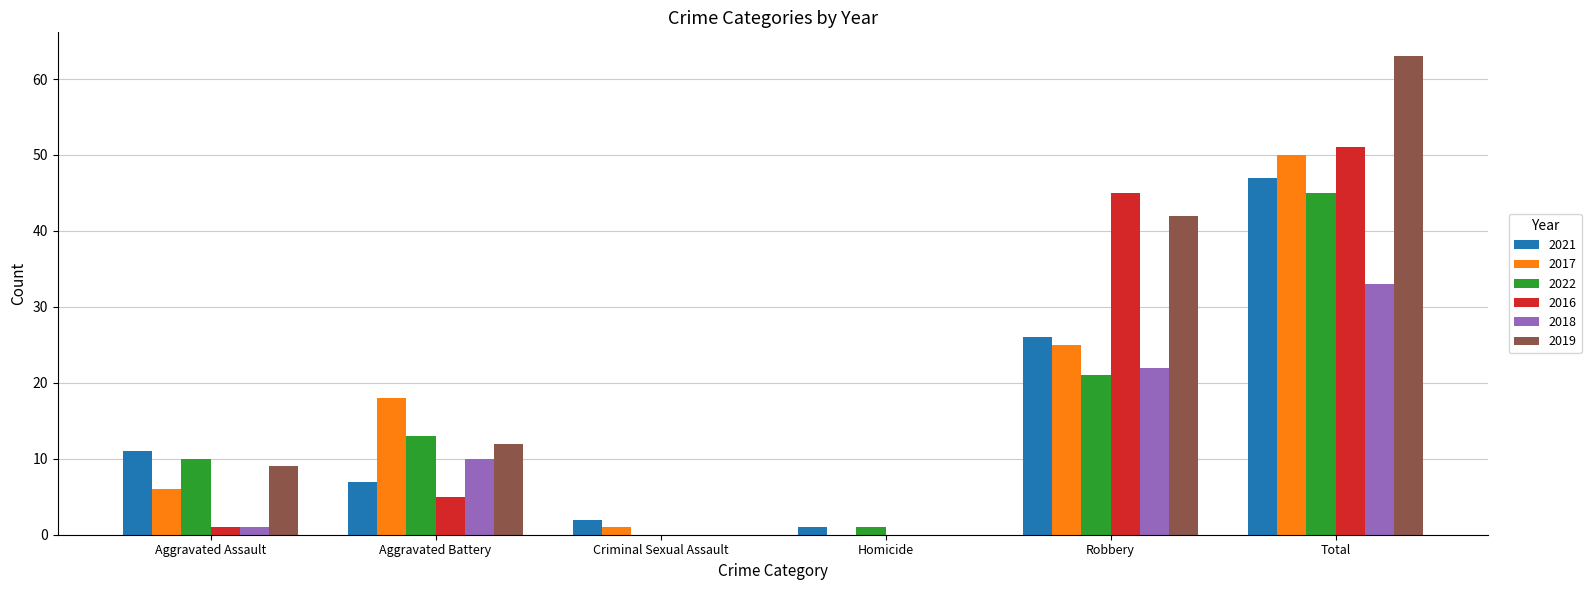

The 2021 series shows 11 at Aggravated Assault. True or false?

True